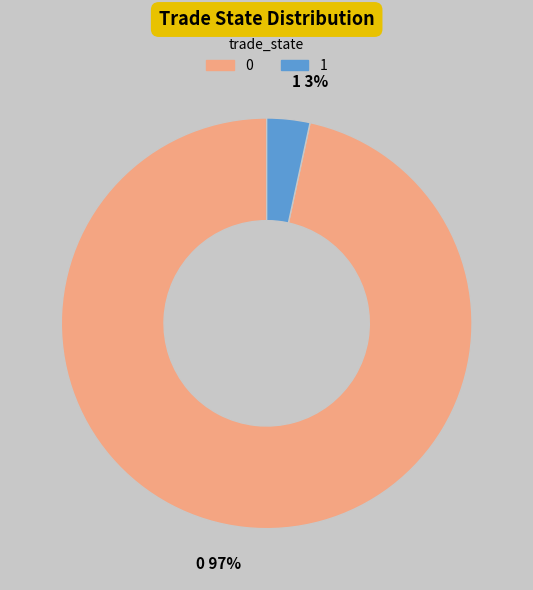

Count the number of slices in the pie.

2